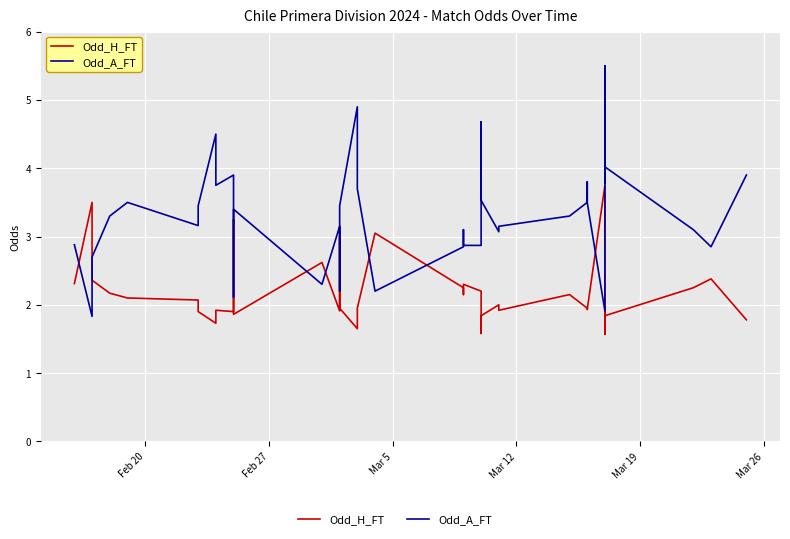

What is the value of the Odd_A_FT point at the 33rd from the left?

3.5